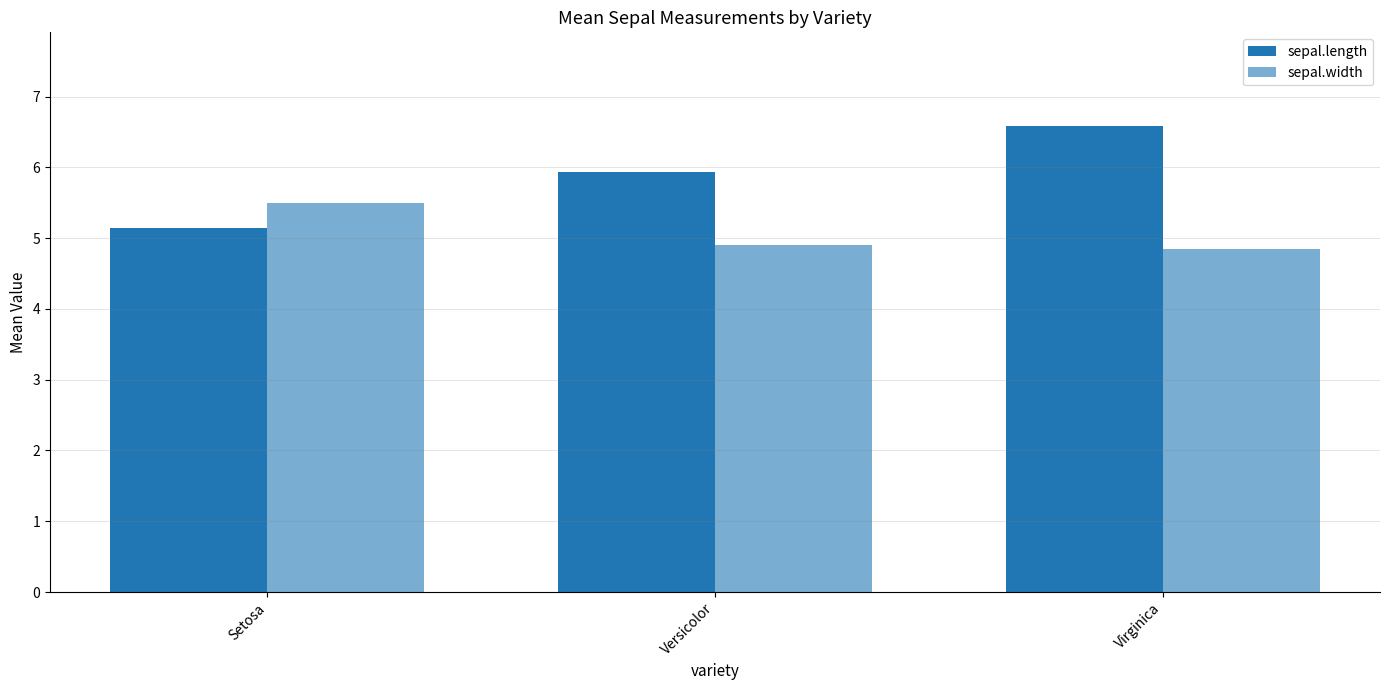

How many bars are there in each group?

2